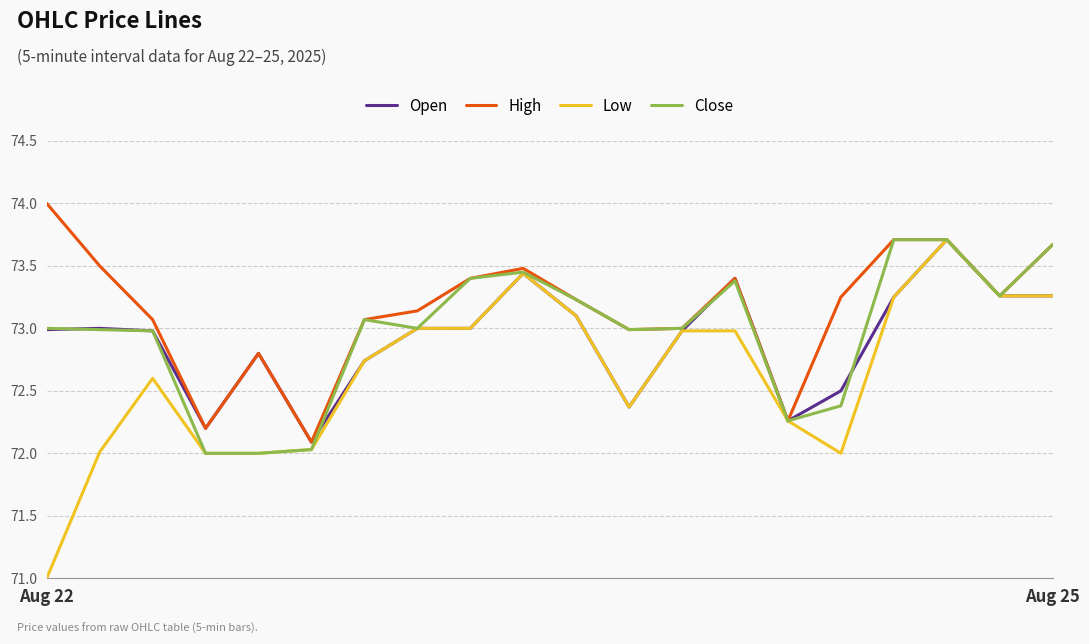

True or false: Open has more than 0 points higher than both neighbors.

True